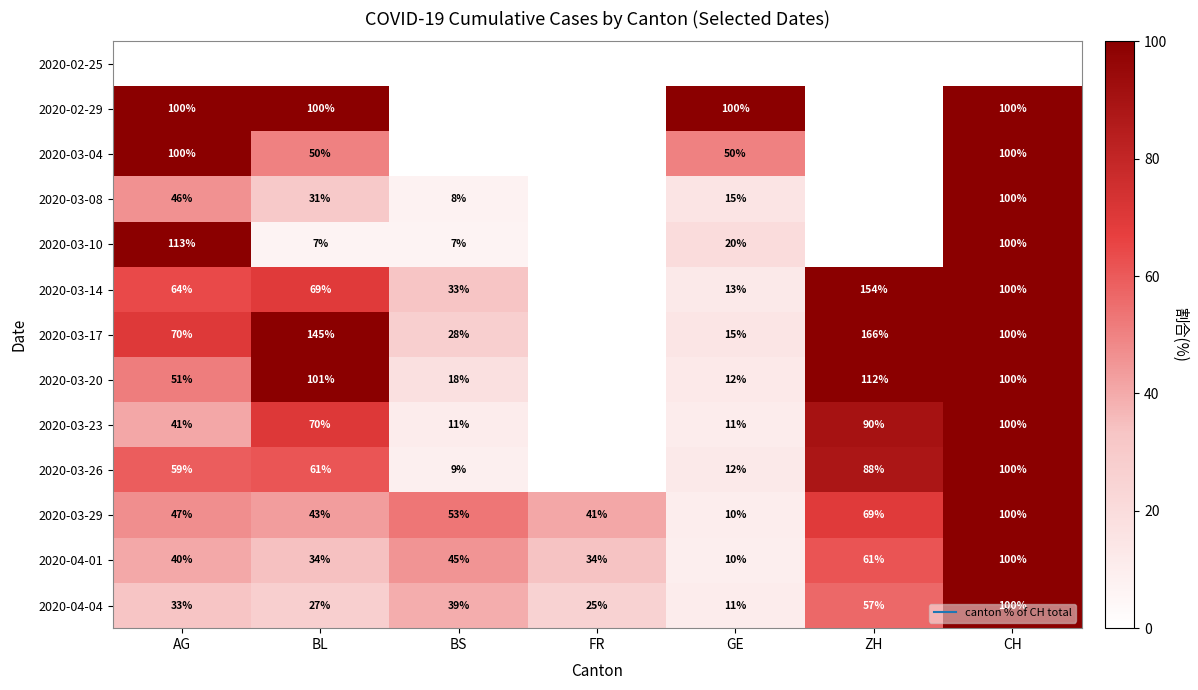

At which category does the chart reach its peak across all series?

ZH